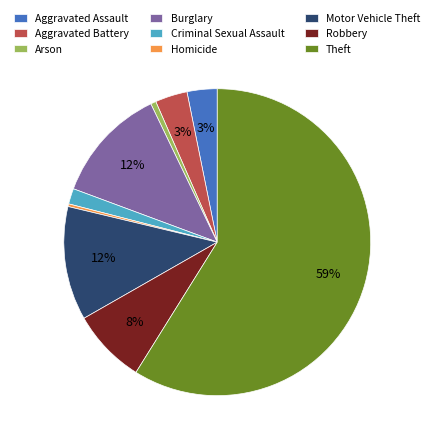

The Robbery slice represents 1% of the pie. True or false?

False